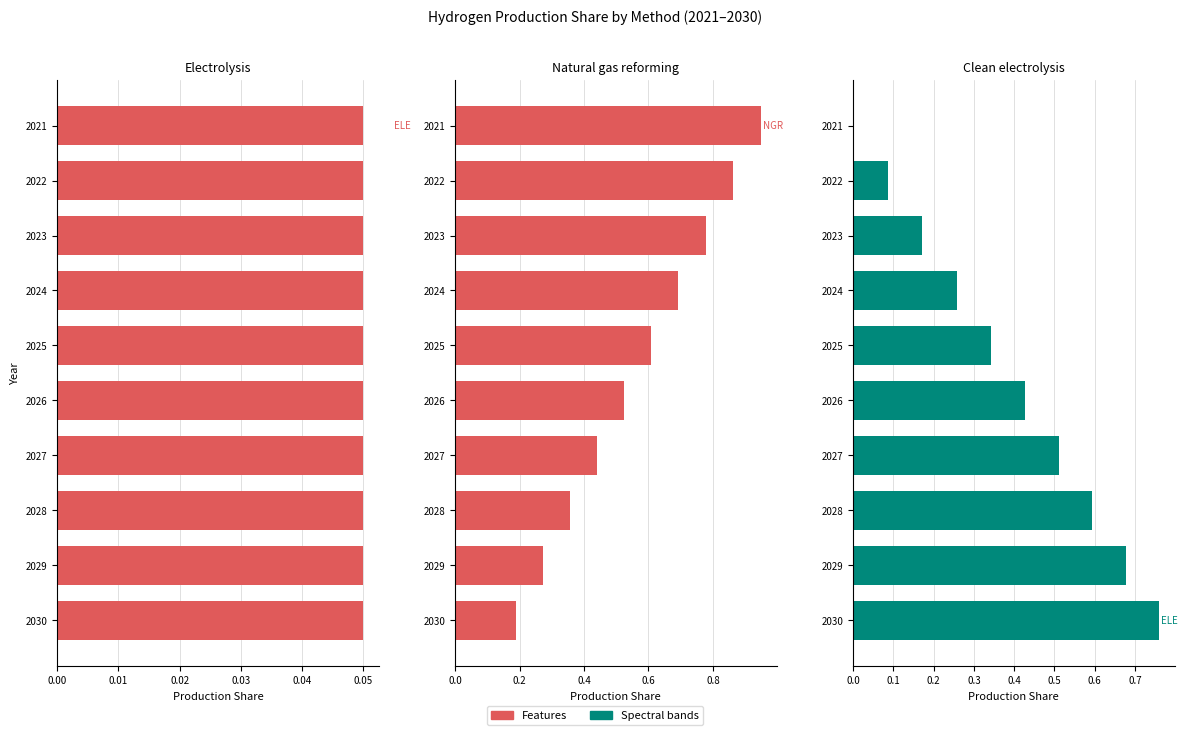

Count the number of data series in this chart.

3